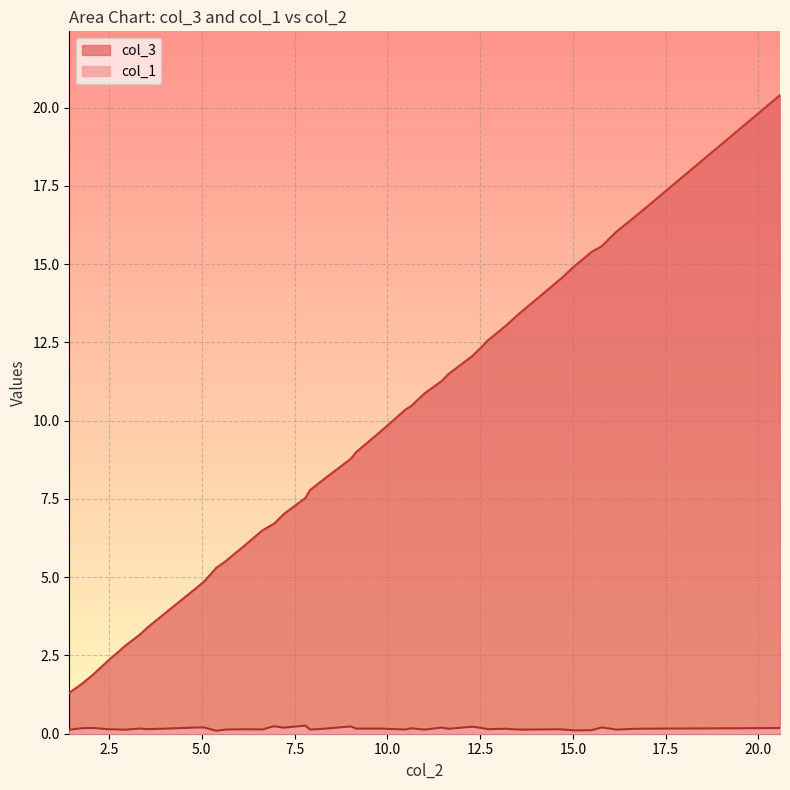

List the series in order of their overall mean, lowest first.

col_1, col_3